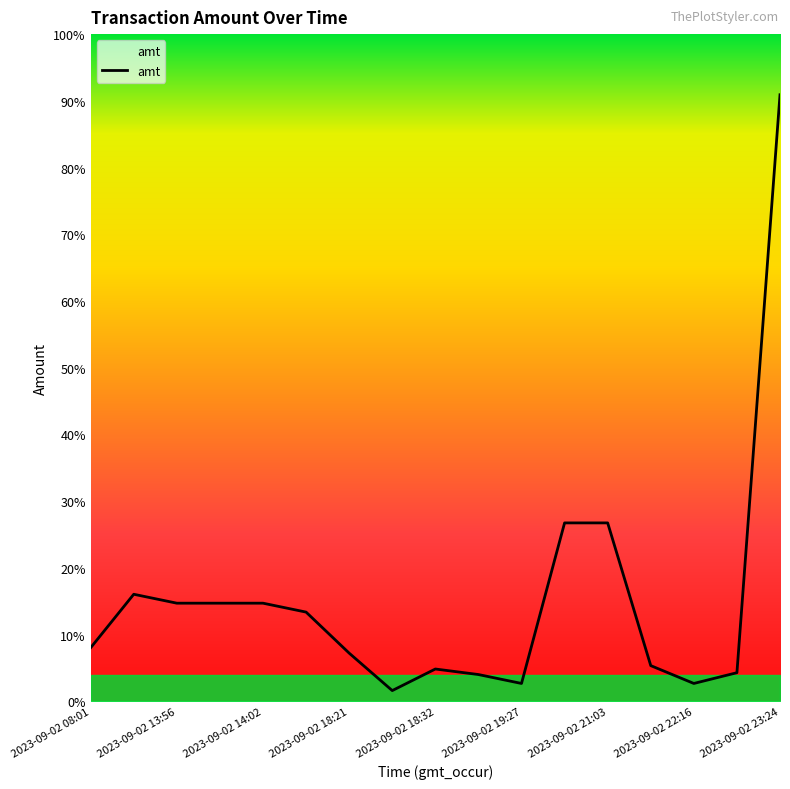

Does the chart have visible grid lines?

No